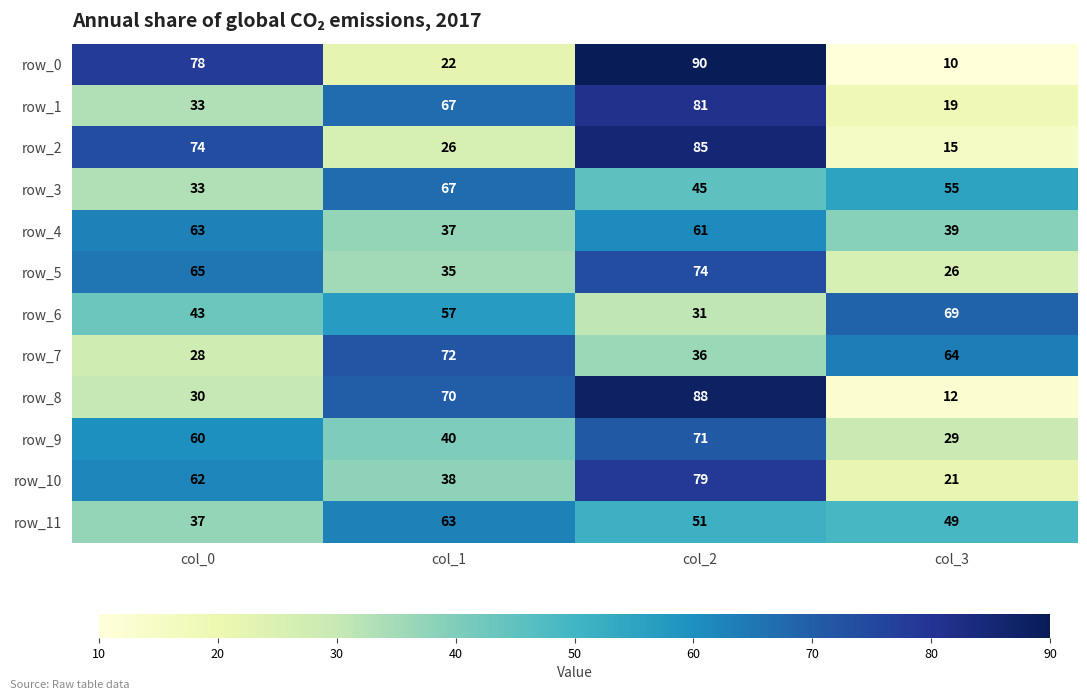

Reading left to right, extract all data points from this chart.

row_0: col_0=78	col_1=22	col_2=90	col_3=10
row_1: col_0=33	col_1=67	col_2=81	col_3=19
row_2: col_0=74	col_1=26	col_2=85	col_3=15
row_3: col_0=33	col_1=67	col_2=45	col_3=55
row_4: col_0=63	col_1=37	col_2=61	col_3=39
row_5: col_0=65	col_1=35	col_2=74	col_3=26
row_6: col_0=43	col_1=57	col_2=31	col_3=69
row_7: col_0=28	col_1=72	col_2=36	col_3=64
row_8: col_0=30	col_1=70	col_2=88	col_3=12
row_9: col_0=60	col_1=40	col_2=71	col_3=29
row_10: col_0=62	col_1=38	col_2=79	col_3=21
row_11: col_0=37	col_1=63	col_2=51	col_3=49